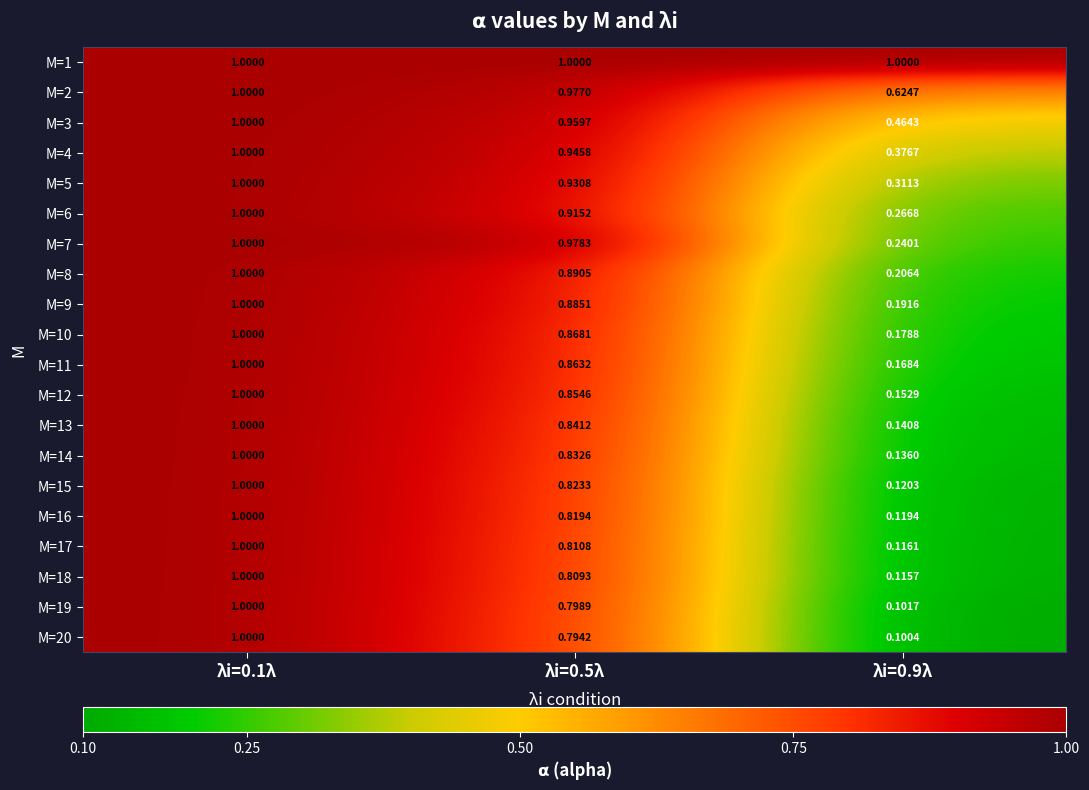

Is the value of M=8 at λi=0.5λ greater than the value of M=6 at λi=0.1λ?

No